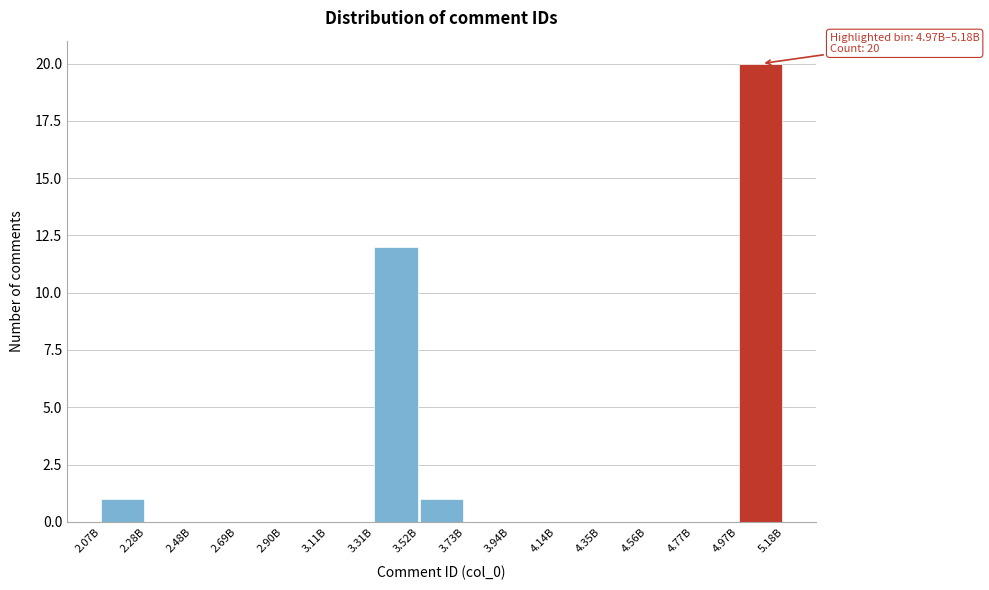

Reading left to right, extract all data points from this chart.

2.07B=1	2.28B=0	2.48B=0	2.69B=0	2.90B=0	3.11B=0	3.31B=12	3.52B=1	3.73B=0	3.94B=0	4.14B=0	4.35B=0	4.56B=0	4.77B=0	4.97B=20